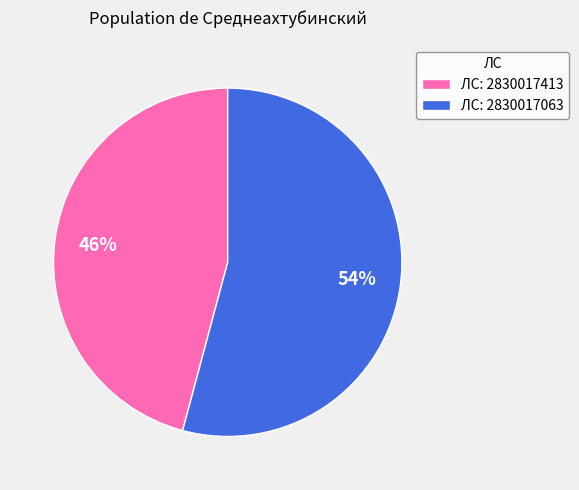

Is the sum of ЛС: 2830017063 and ЛС: 2830017413 greater than half?

Yes